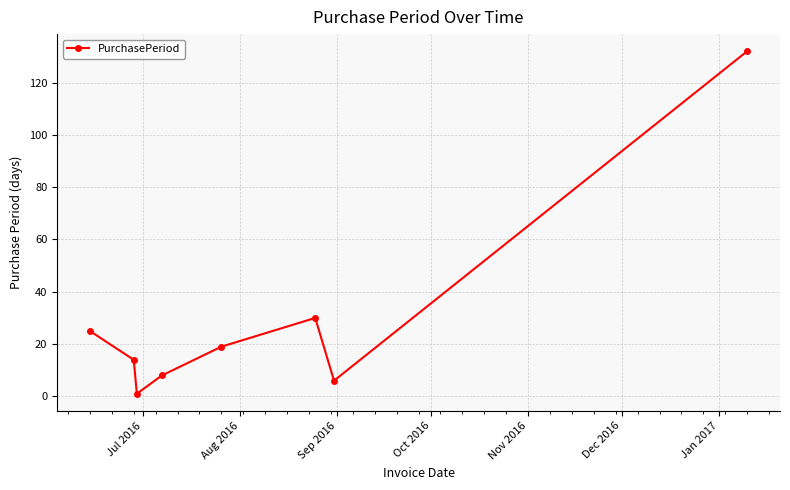

How many lines are shown in the chart?

1